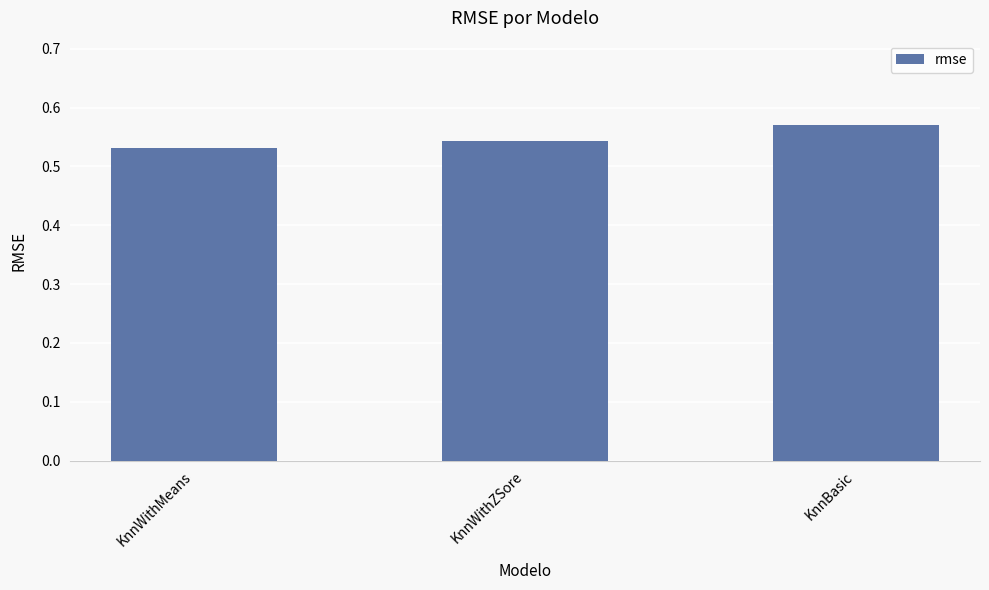

True or false: the data shows 0.8 at KnnWithZSore.

False